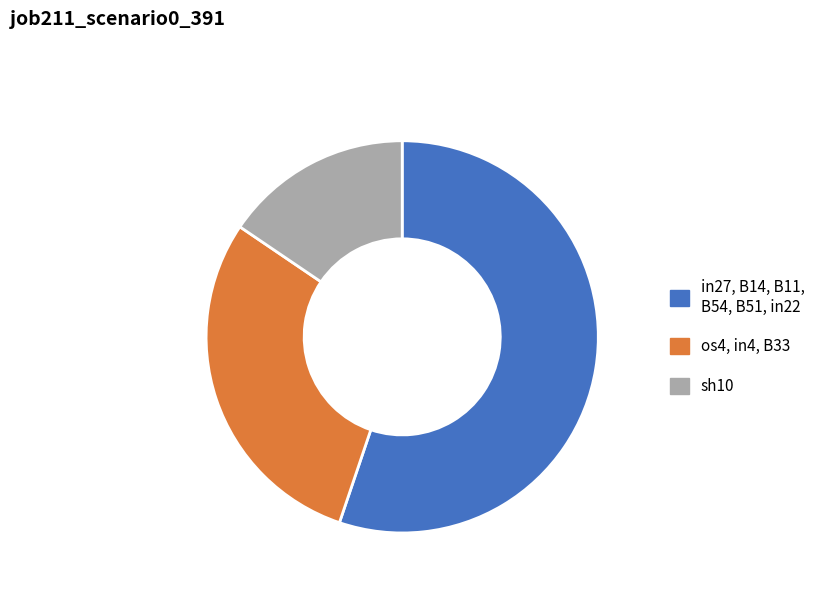

Is the sum of os4, in4, B33 and sh10 greater than half?

No